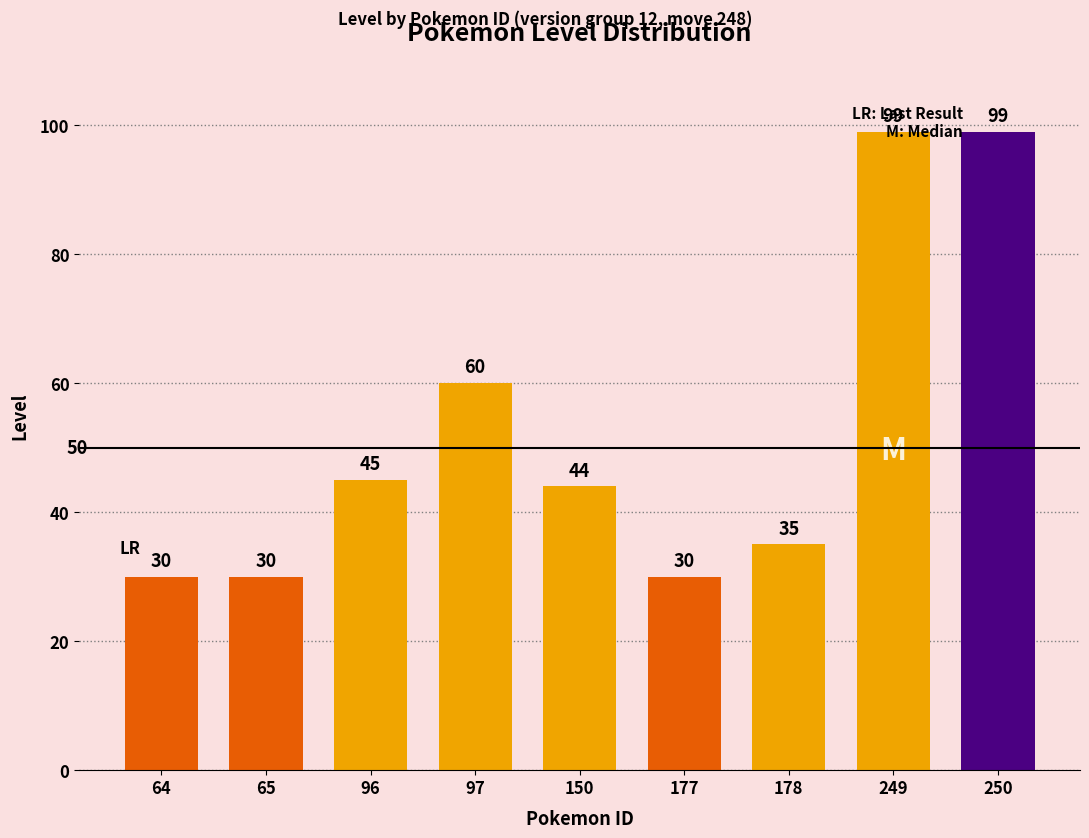

What is the value of the 1st bar from the left?

30